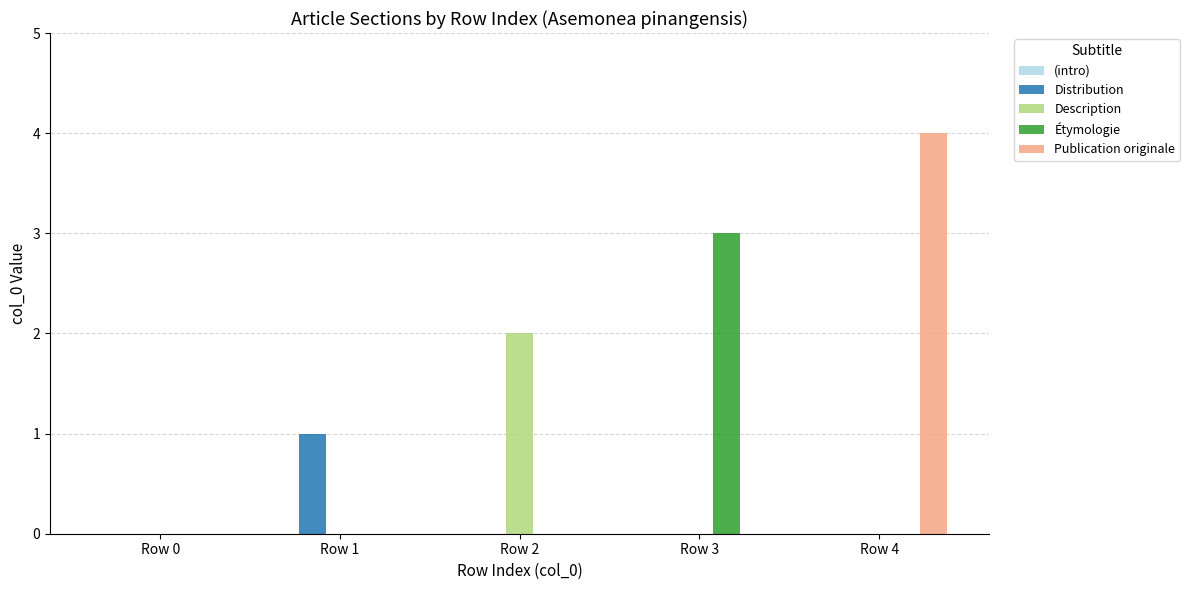

What is the sum of all Publication originale values?

4